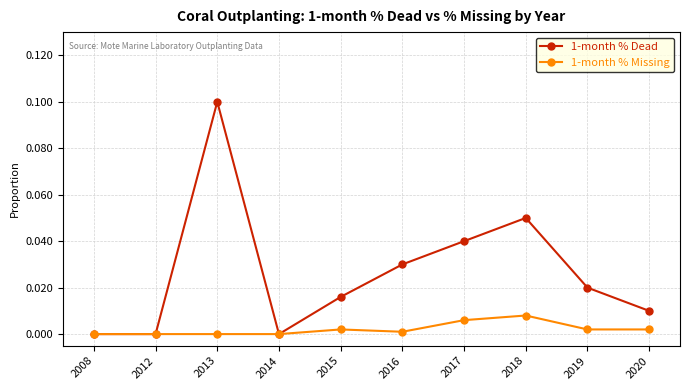

Rank the series by their average value, from lowest to highest.

1-month % Missing, 1-month % Dead